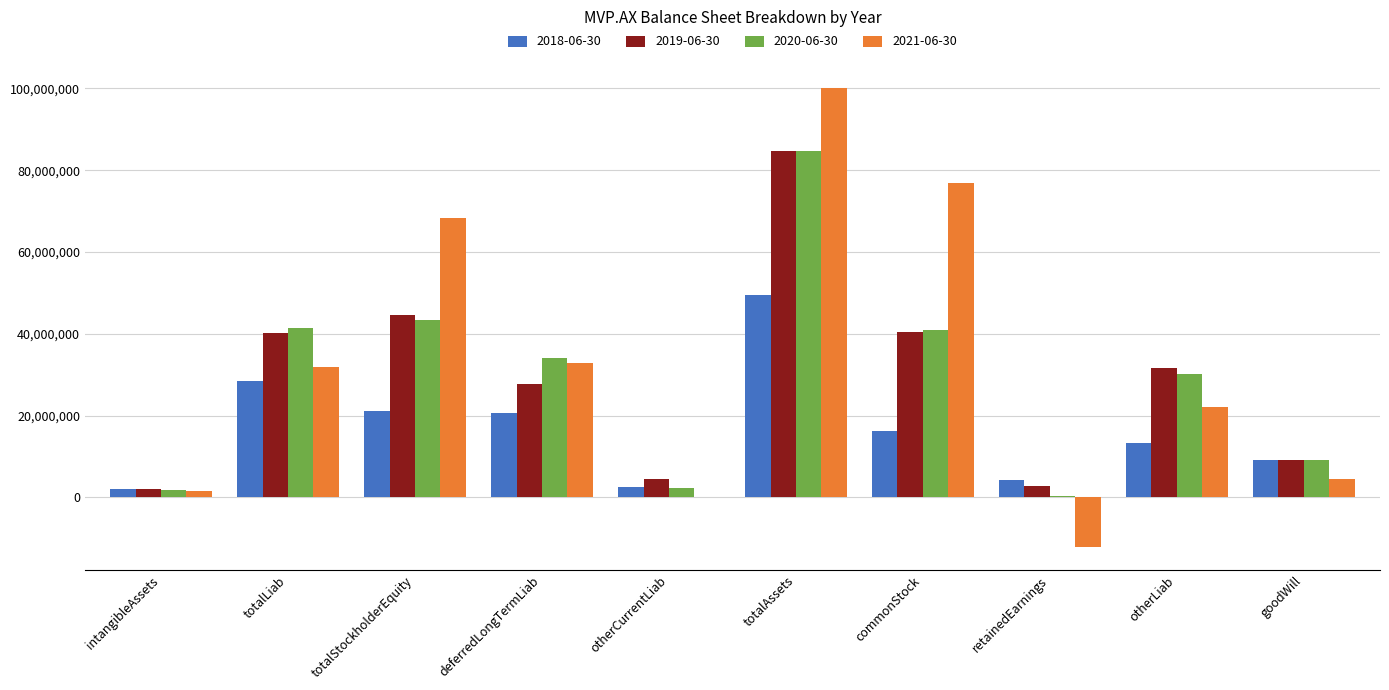

True or false: 2021-06-30 has a value of 100175000 at totalAssets.

True